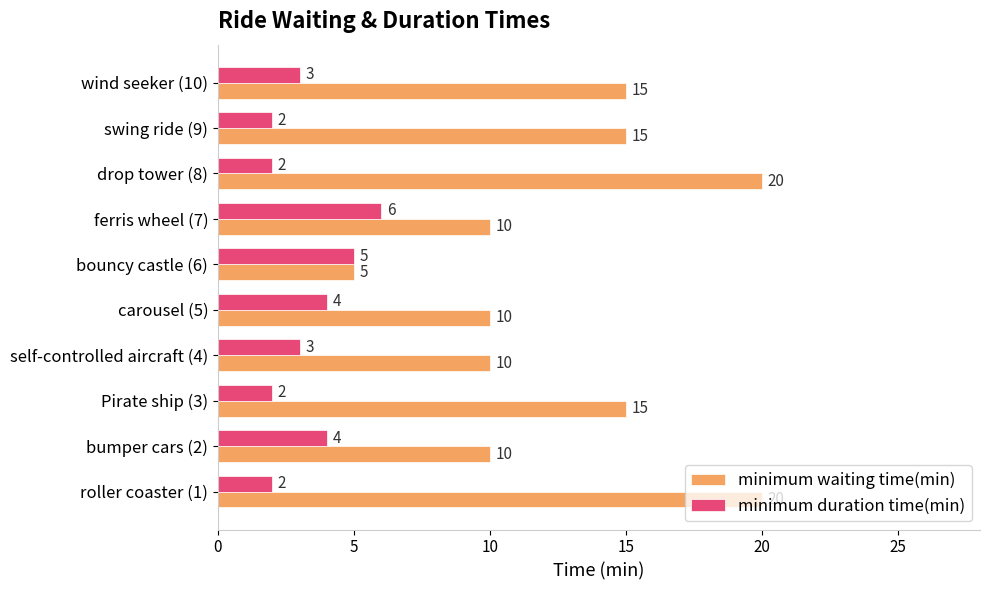

Is it true that minimum waiting time(min) equals 3 at wind seeker (10)?

False